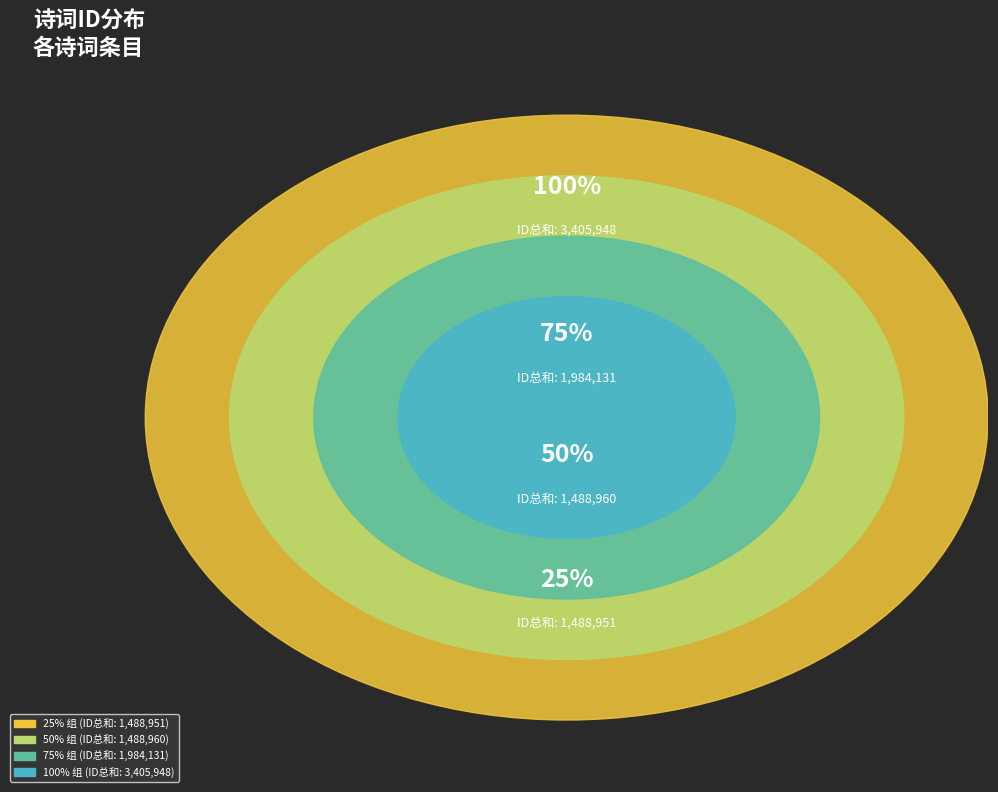

True or false: 送周府尹三首 其一 accounts for 14% of the total.

True